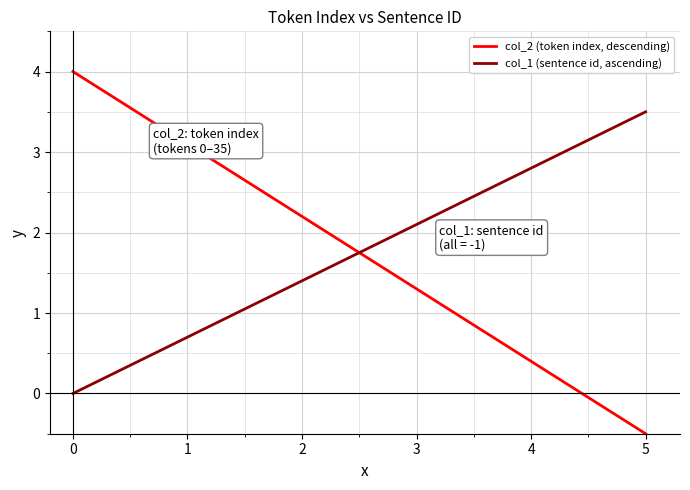

What is the maximum value for col_2 (token index, descending)?

4.0